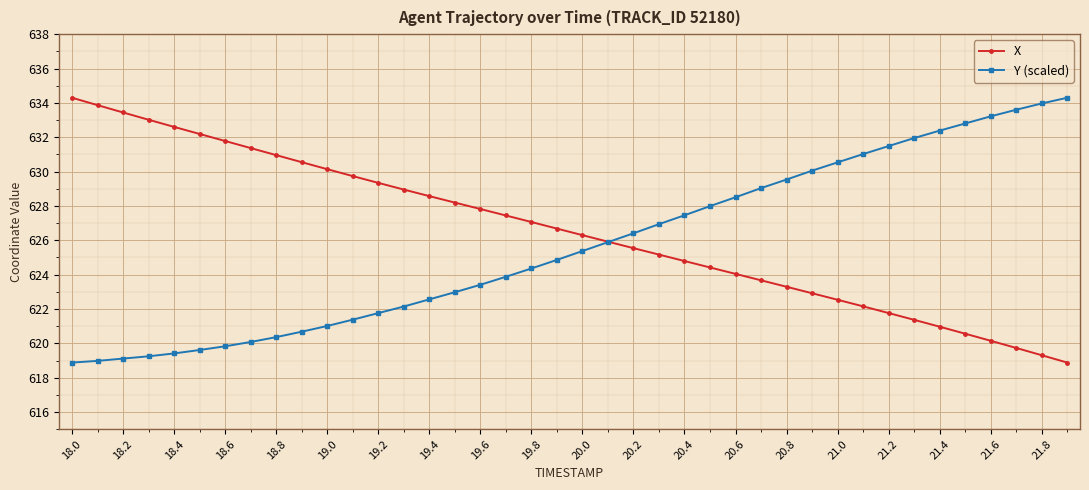

What is the minimum value shown in the chart?

618.9